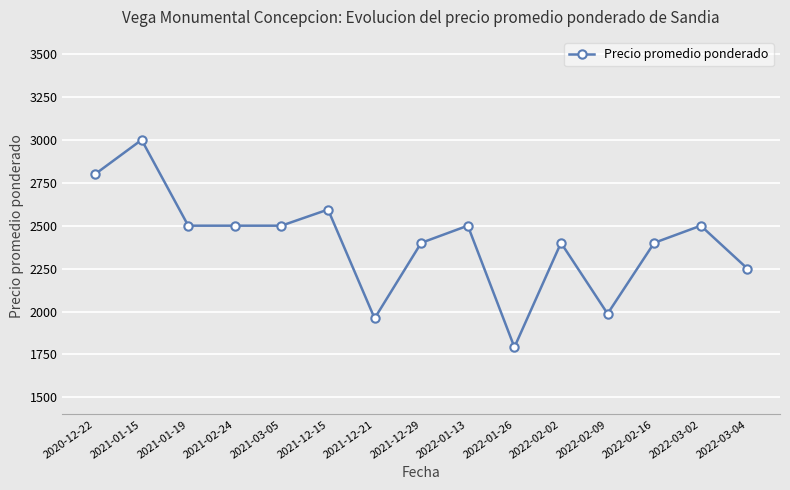

Is this an area chart (filled region under the line)?

No